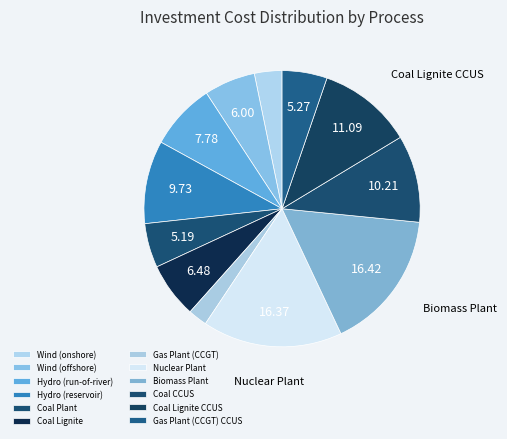

What is the smallest slice in the pie chart?

Gas Plant (CCGT)